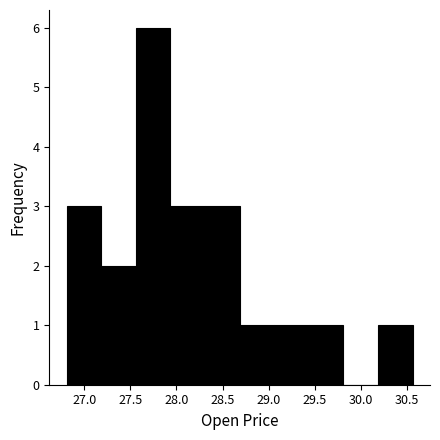

Reading left to right, transcribe this chart: for each bar, give the range it covers on the x-axis and its height. Neither the bar edges nor the heights are printed on the chart, so give them approximately, as read against the axes.

26.810 to 27.185: 3
27.185 to 27.560: 2
27.560 to 27.935: 6
27.935 to 28.310: 3
28.310 to 28.685: 3
28.685 to 29.060: 1
29.060 to 29.435: 1
29.435 to 29.810: 1
29.810 to 30.185: 0
30.185 to 30.560: 1